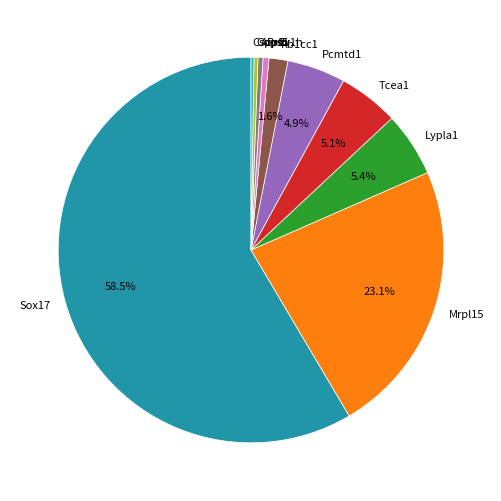

Is there any slice that represents more than half of the pie?

Yes